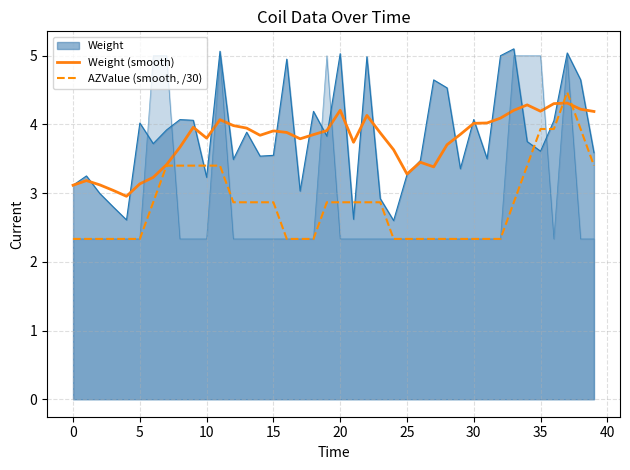

How many lines are shown in the chart?

2